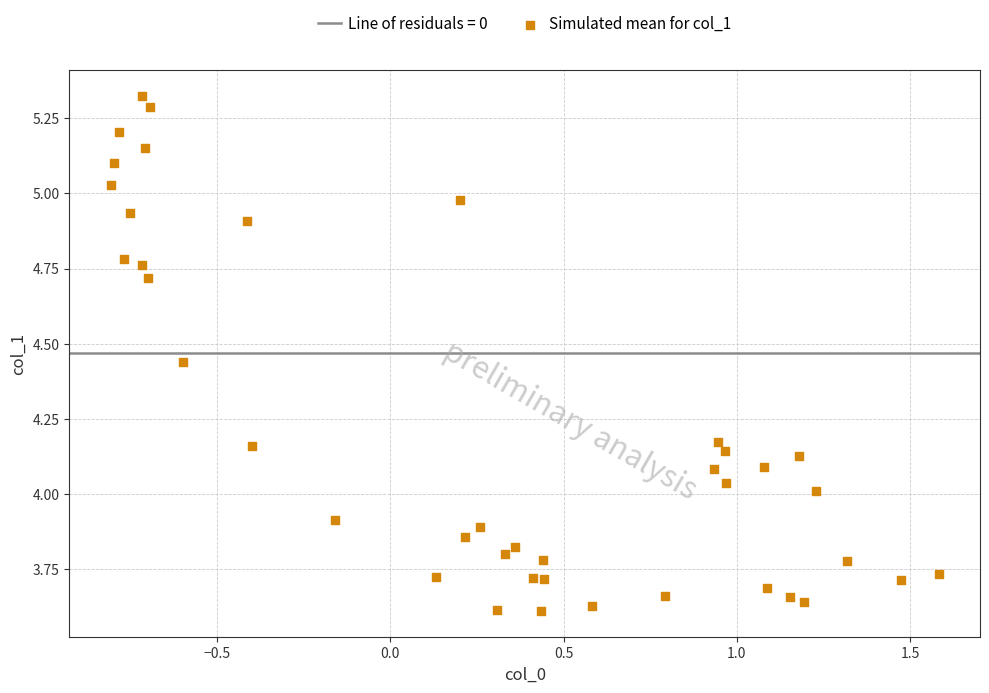

What is the range of X values (max minus min)?

2.4